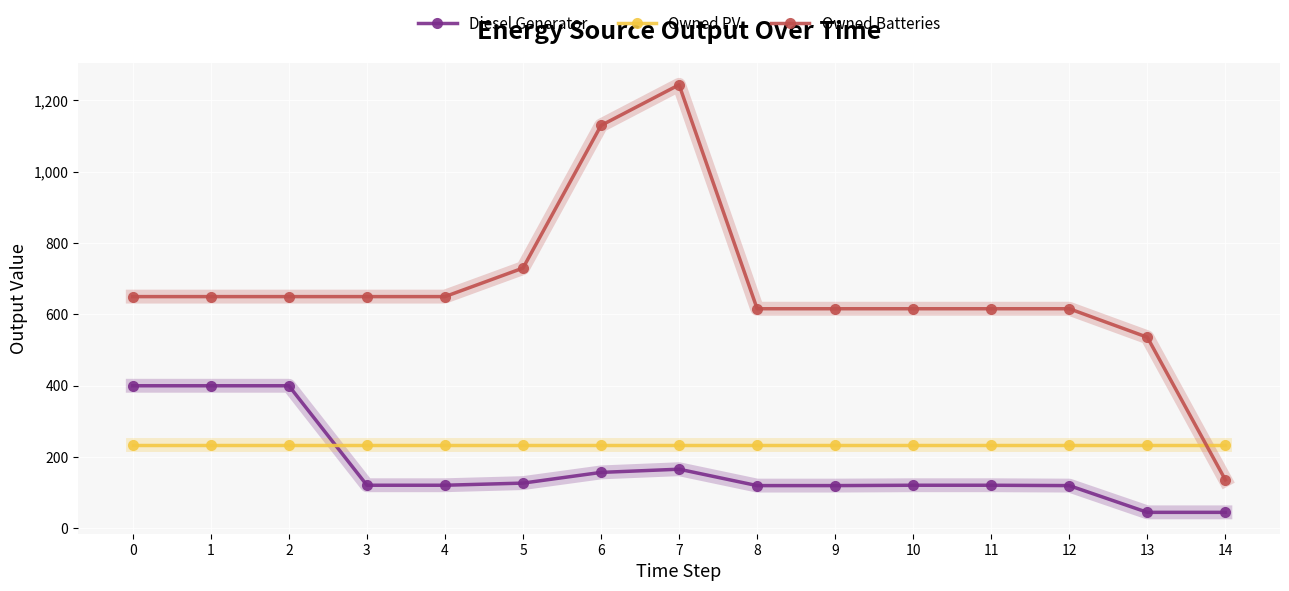

True or false: Owned PV and Diesel Generator intersect in this chart.

True